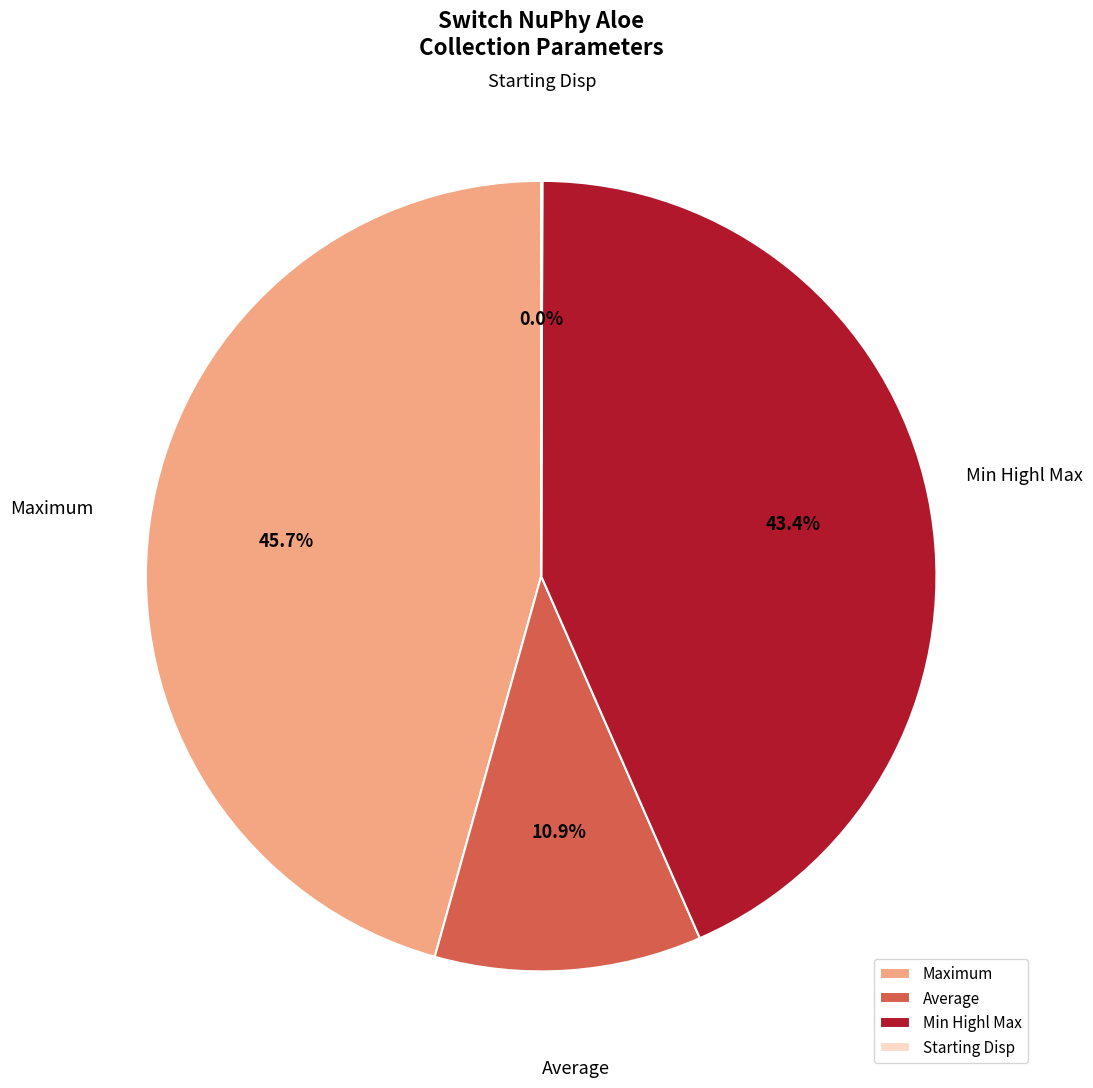

Between Maximum and Average, which is larger?

Maximum